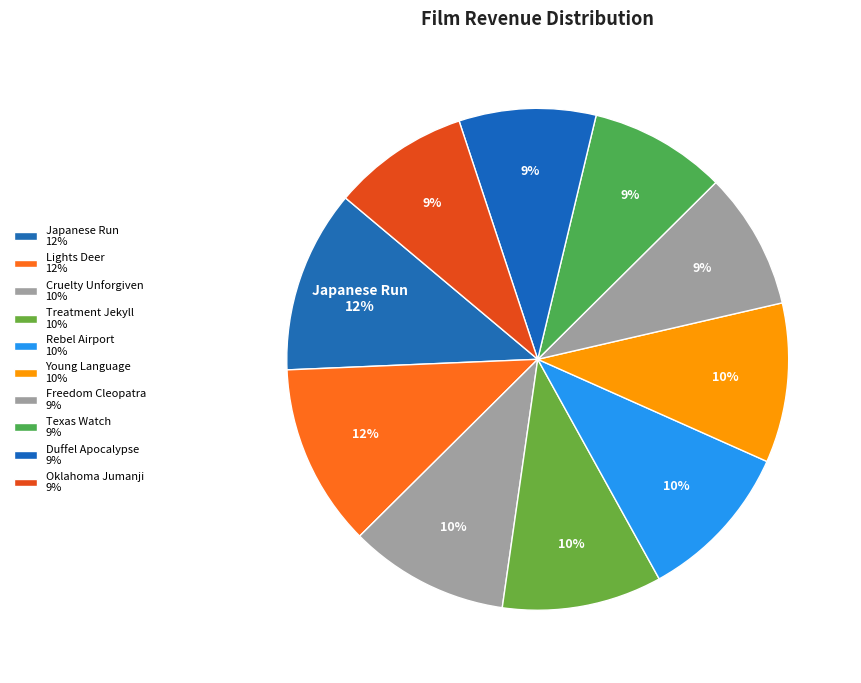

How many segments does this pie chart have?

10